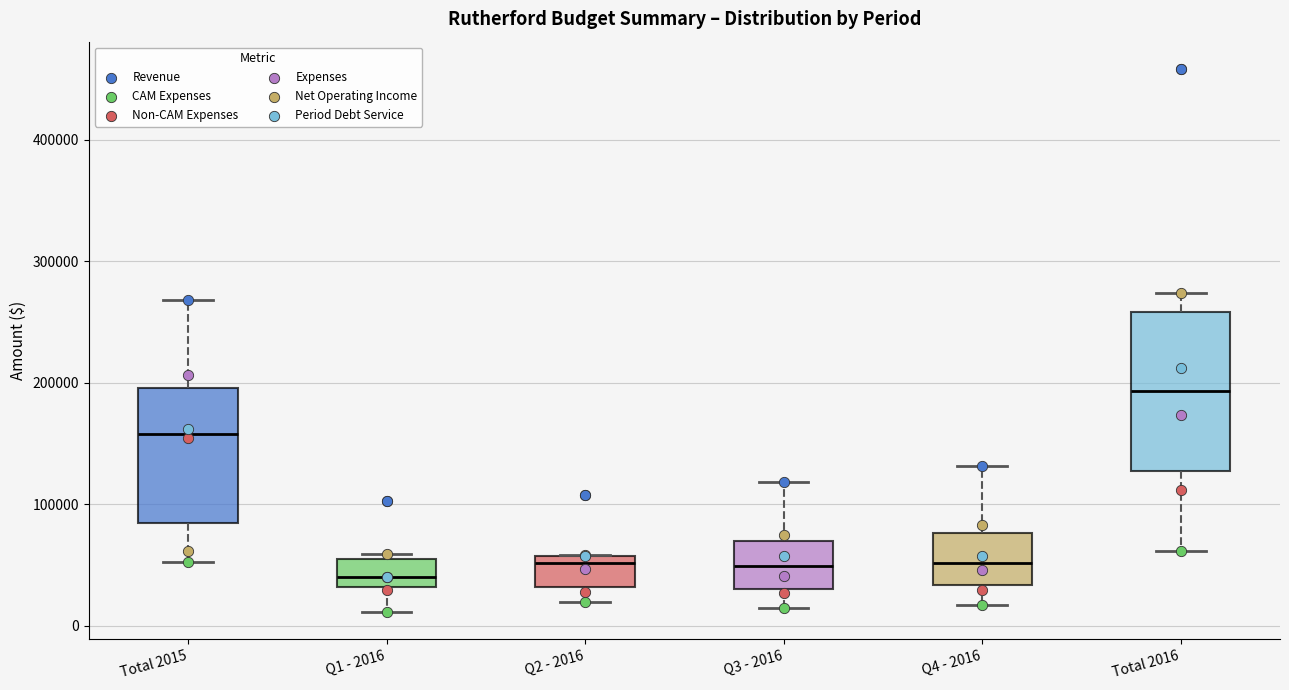

Where does the upper whisker of the box for Q3 - 2016 end on the y-axis? The values are not printed on the chart, so give them approximately, as read against the axis.

120000